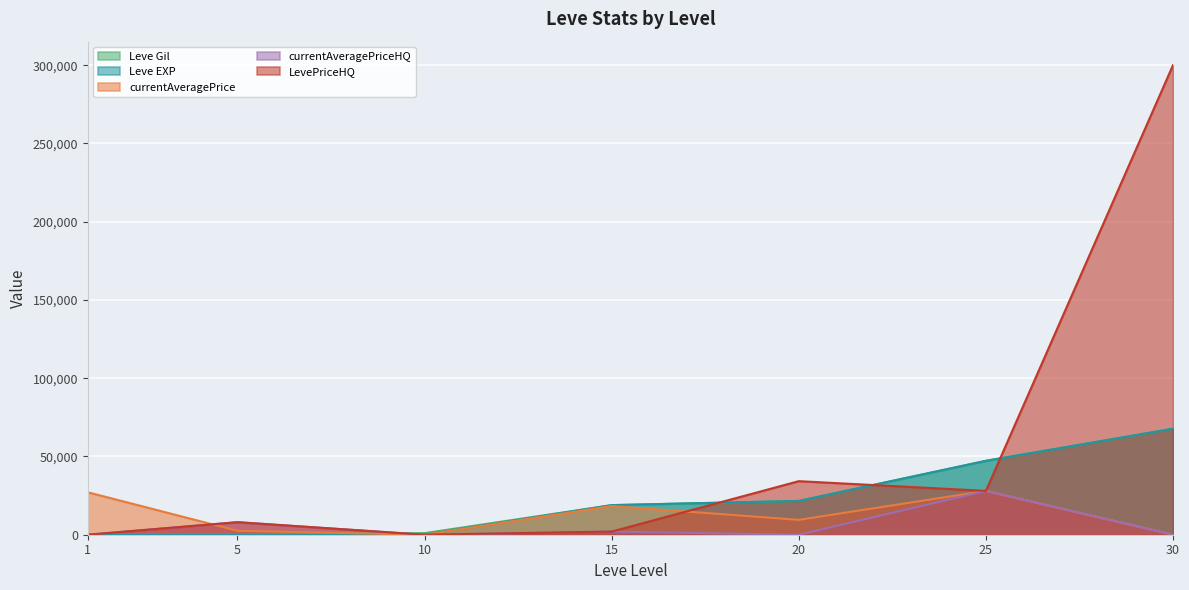

Rank the series at 1 from lowest to highest value.

currentAveragePriceHQ, LevePriceHQ, Leve EXP, Leve Gil, currentAveragePrice